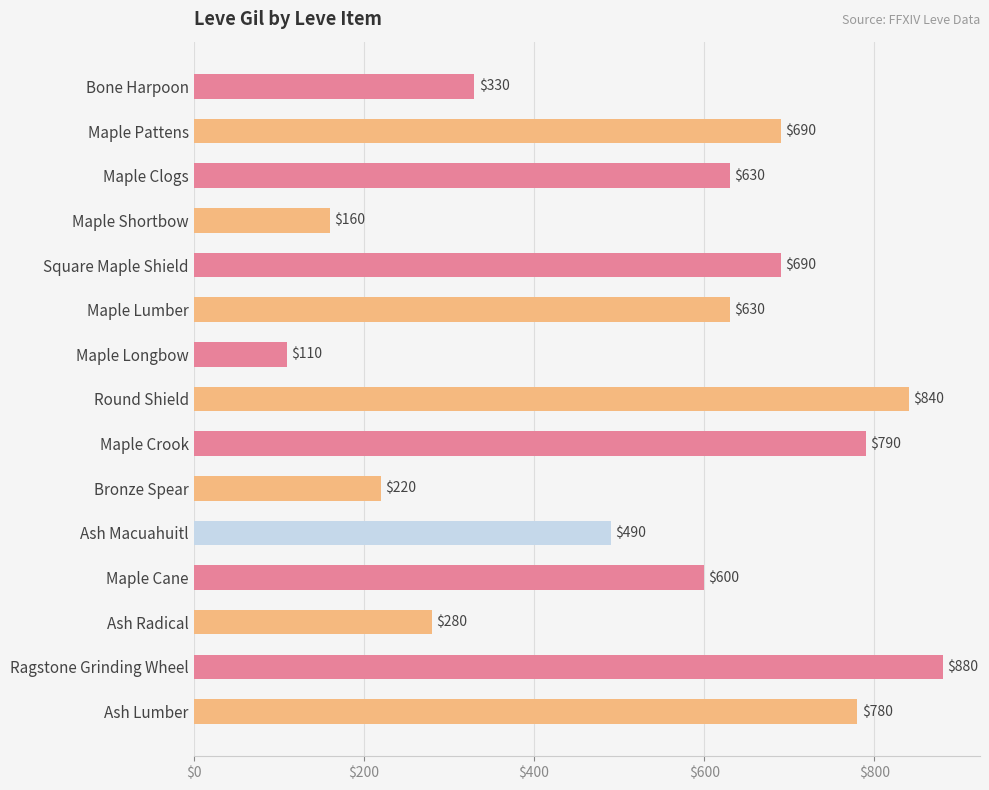

The chart shows a value of 630 at Maple Clogs. True or false?

True